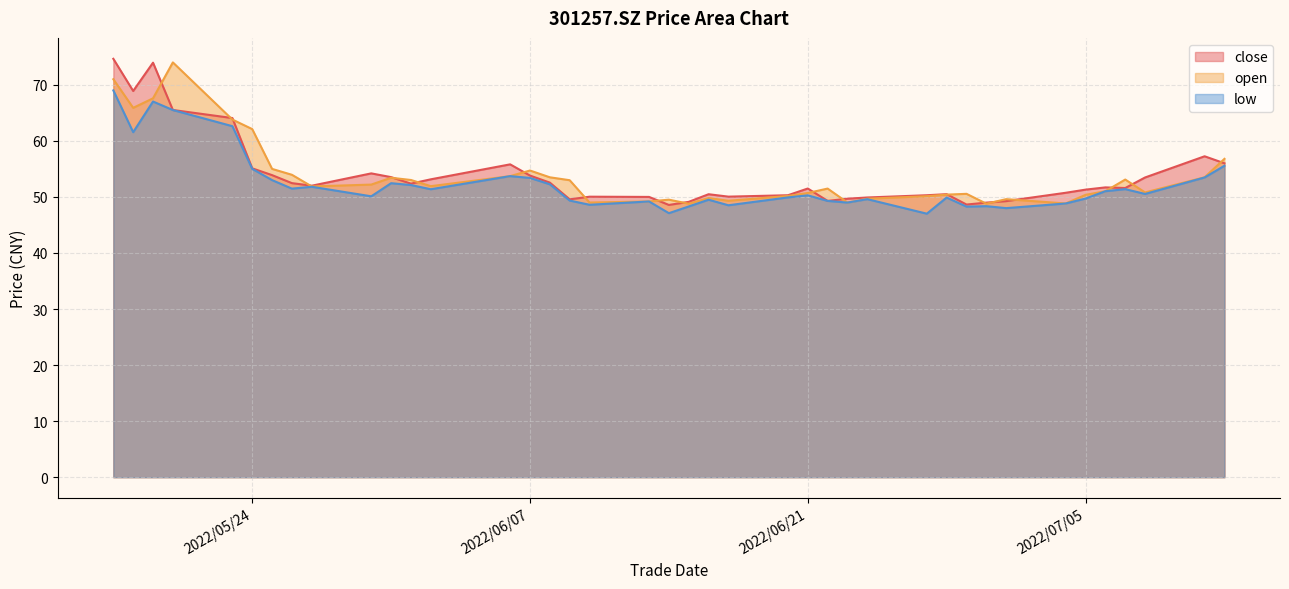

How many series are shown in this chart?

3